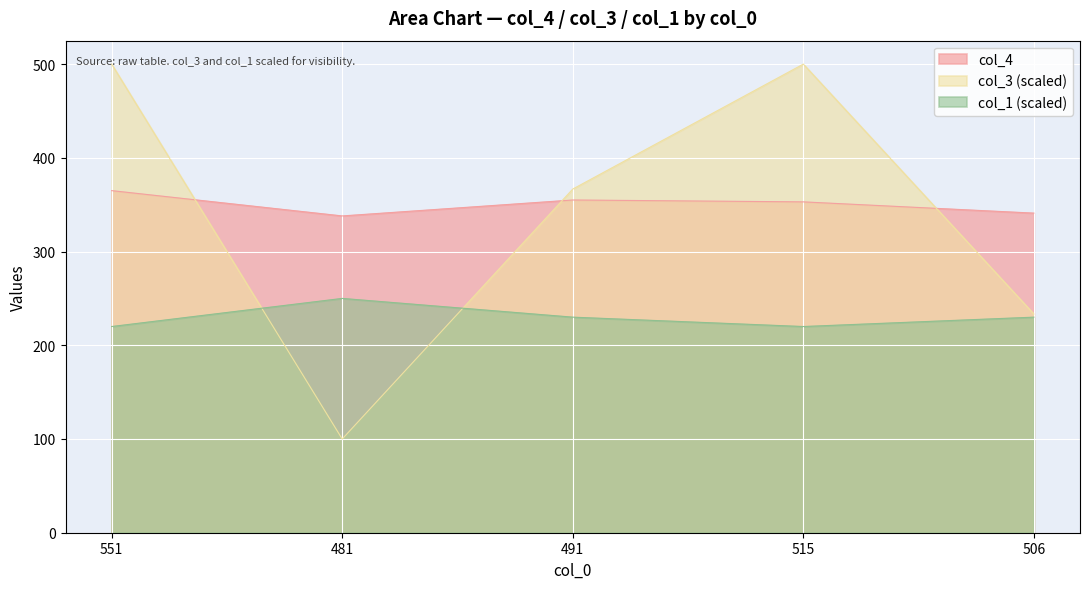

In col_4, how many points are higher than both neighbors (excluding endpoints)?

1